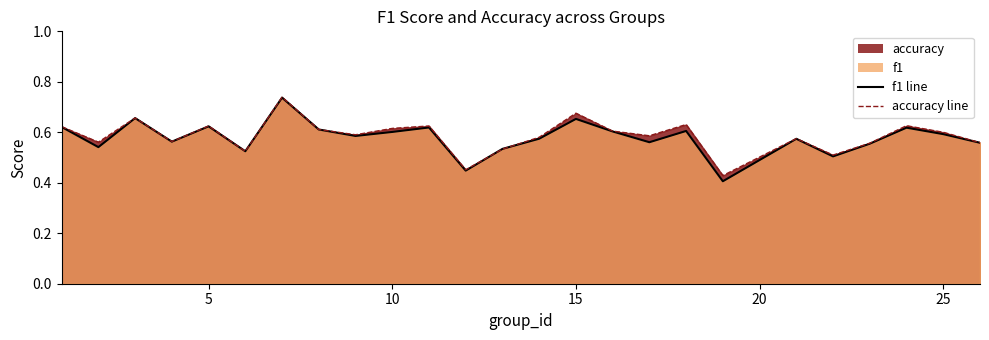

Reading left to right, what are all the values shown in this chart?

f1 line: 0.6	0.5	0.7	0.6	0.6	0.5	0.7	0.6	0.6	0.6	0.6	0.4	0.5	0.6	0.7	0.6	0.6	0.6	0.4	0.6	0.5	0.6	0.6	0.6	0.6
accuracy line: 0.6	0.6	0.7	0.6	0.6	0.5	0.7	0.6	0.6	0.6	0.6	0.5	0.5	0.6	0.7	0.6	0.6	0.6	0.4	0.6	0.5	0.6	0.6	0.6	0.6